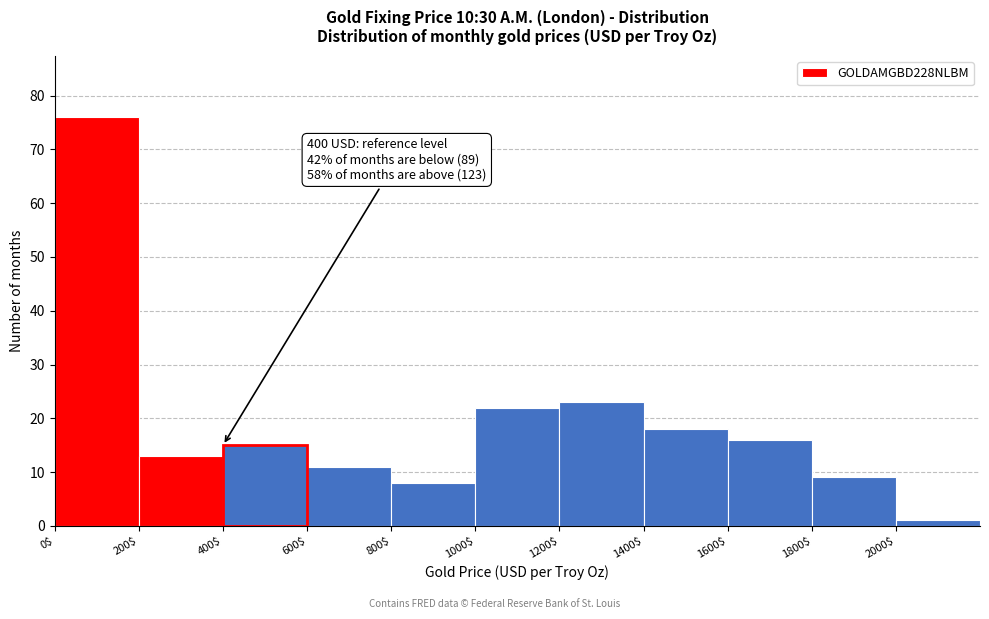

Over which range of the x-axis is the bar tallest?

0 to 200